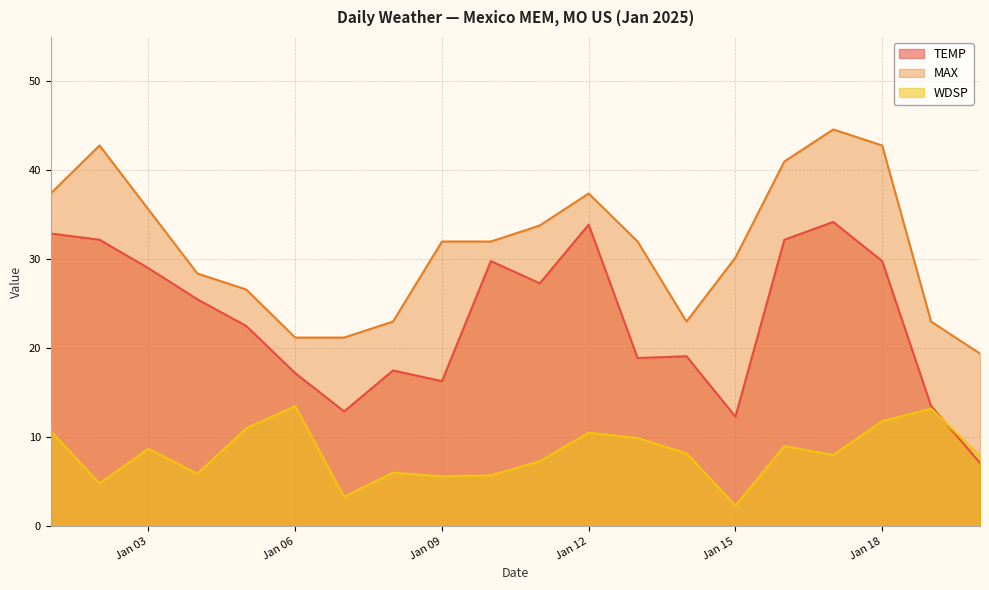

What is the value of the WDSP point at the 15th from the left?

2.3